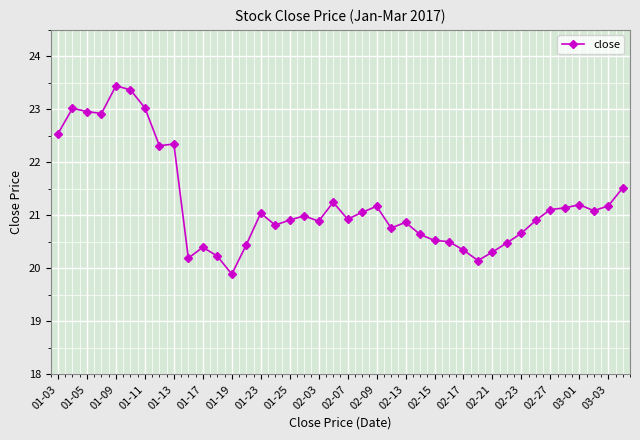

What is the value of the 24th point from the left?

20.8